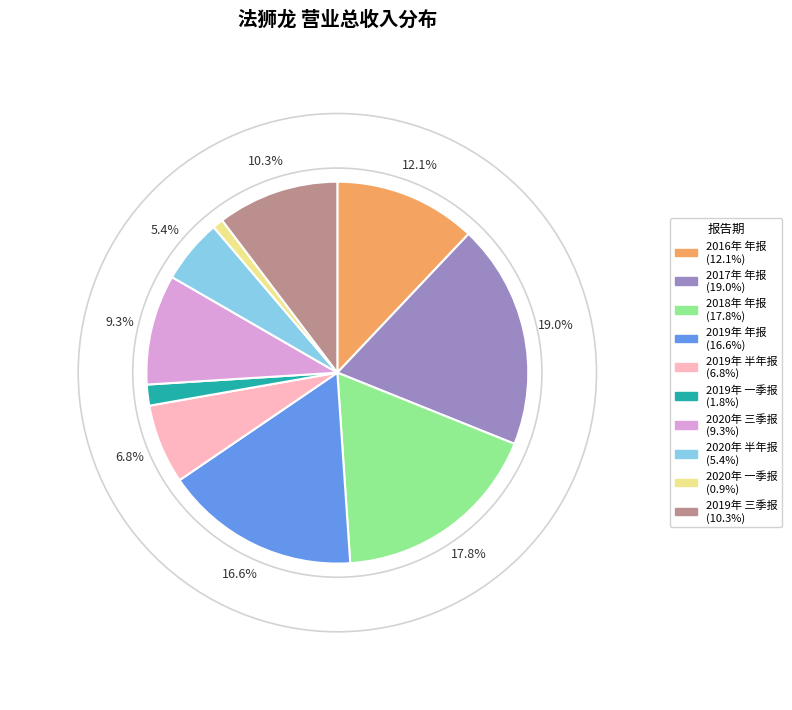

Does 2018年 年报 account for over 50% of the chart?

No